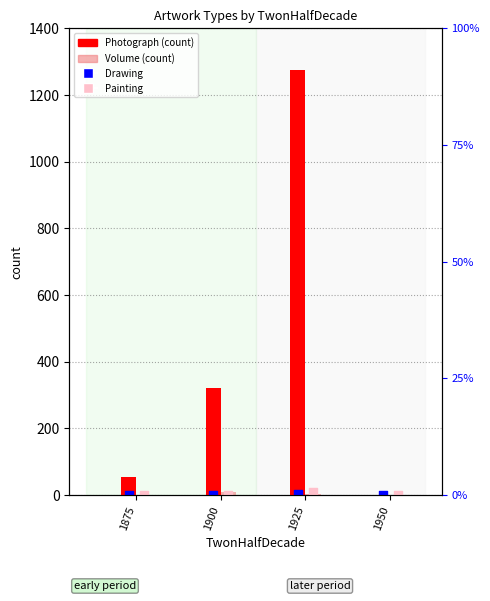

What are all the series names shown in the legend?

Photograph, Volume, Drawing, Painting